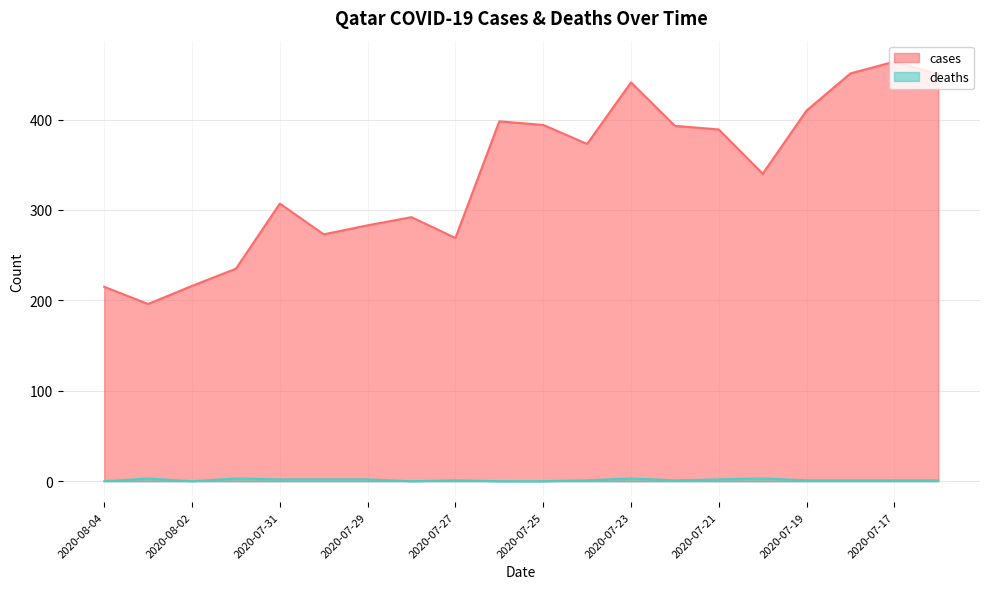

What is the label of the 2nd point from the right?

2020-07-17